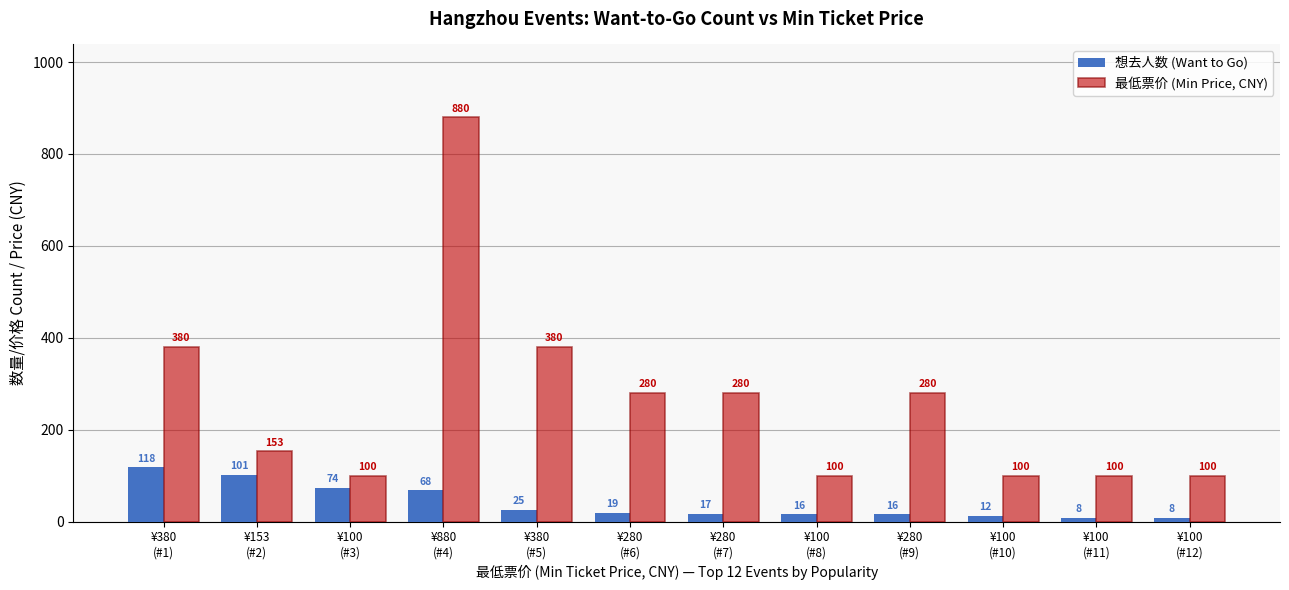

Reading left to right, what are all the values shown in this chart?

想去人数 (Want to Go): ¥380
(#1)=118	¥153
(#2)=101	¥100
(#3)=74	¥880
(#4)=68	¥380
(#5)=25	¥280
(#6)=19	¥280
(#7)=17	¥100
(#8)=16	¥280
(#9)=16	¥100
(#10)=12	¥100
(#11)=8	¥100
(#12)=8
最低票价 (Min Price, CNY): ¥380
(#1)=380	¥153
(#2)=153	¥100
(#3)=100	¥880
(#4)=880	¥380
(#5)=380	¥280
(#6)=280	¥280
(#7)=280	¥100
(#8)=100	¥280
(#9)=280	¥100
(#10)=100	¥100
(#11)=100	¥100
(#12)=100